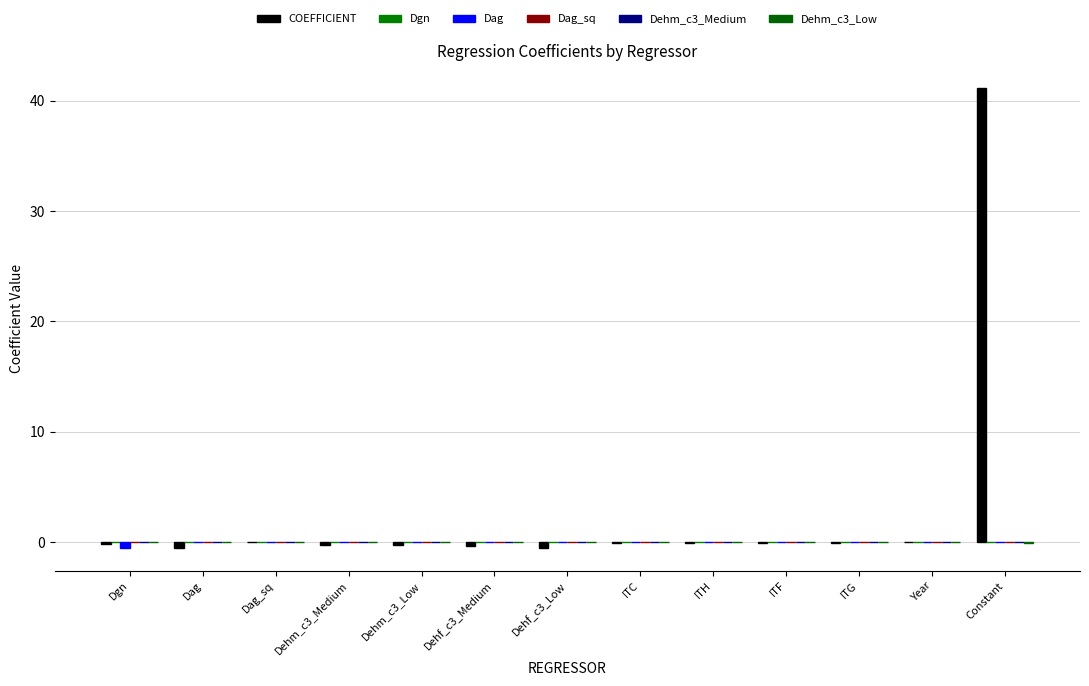

Are the bars grouped side by side (vs. stacked)?

Yes